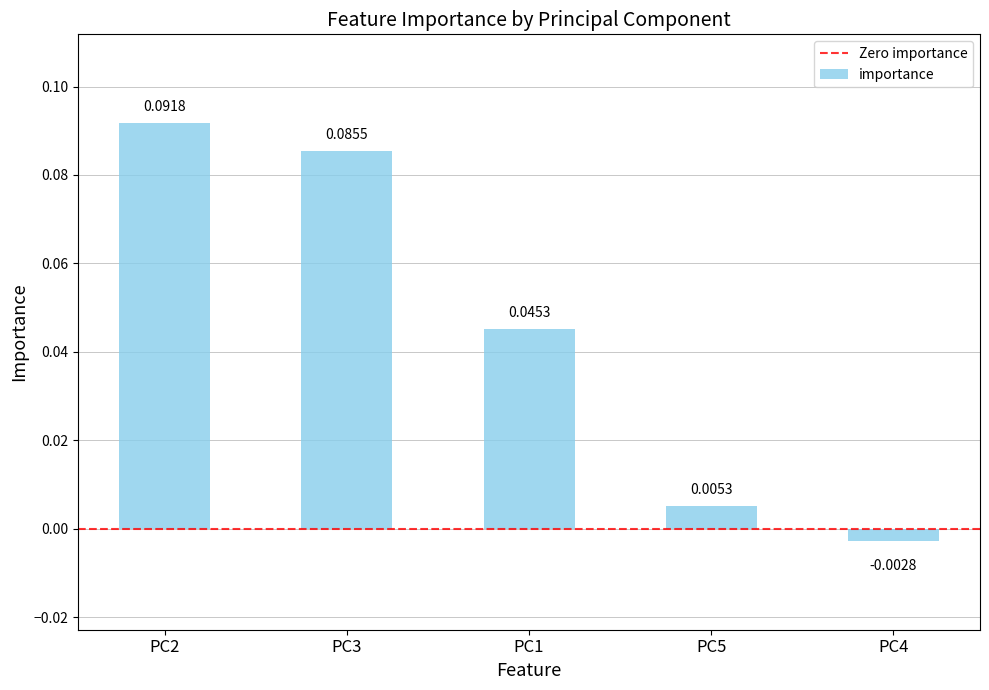

Between PC3 and PC1, which is larger?

PC3